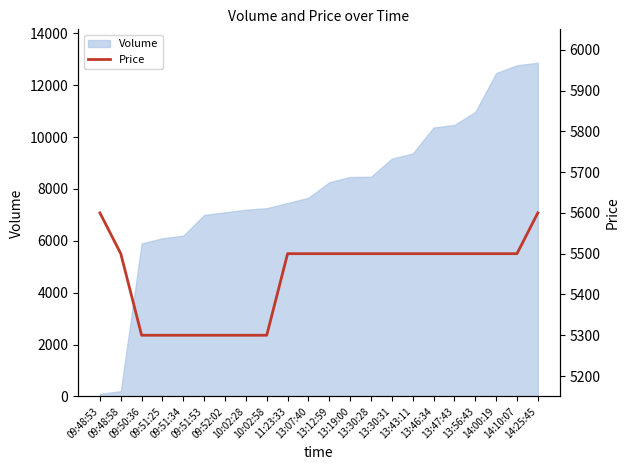

How many values are between 5300 and 5500?

20